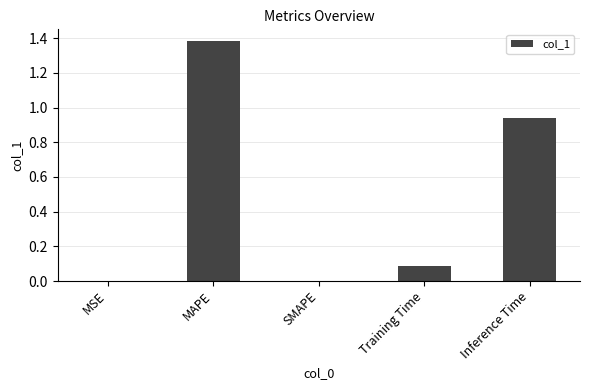

Between MSE and MAPE, which is larger?

MAPE